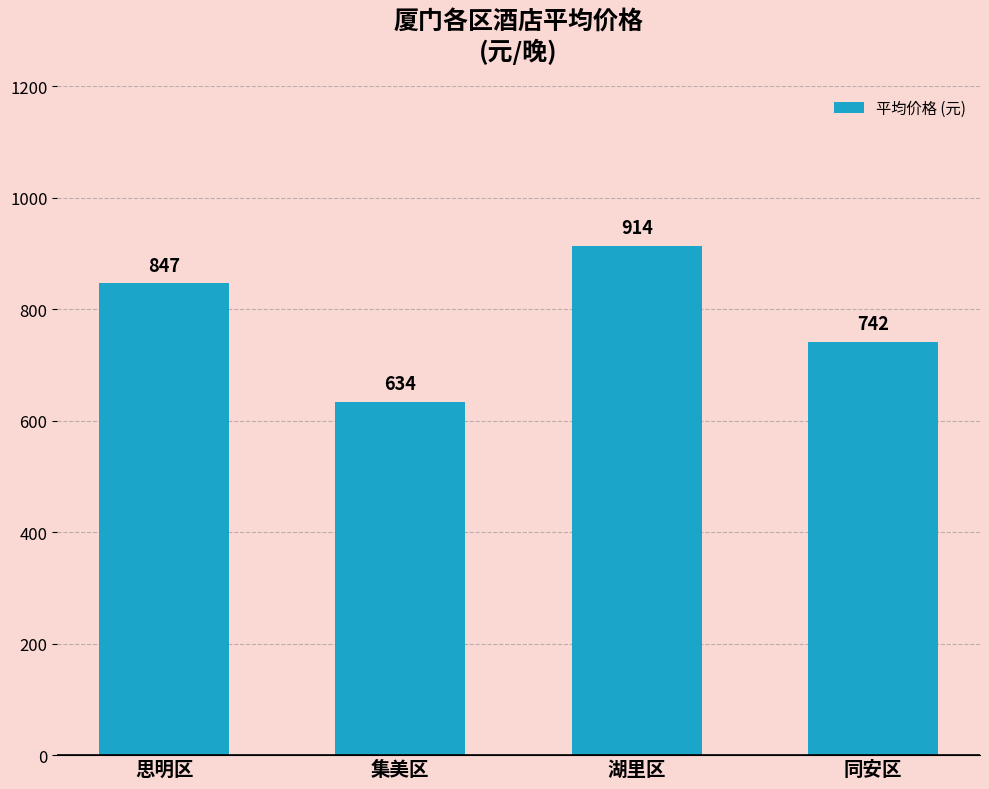

What is the sum of all values?

3137